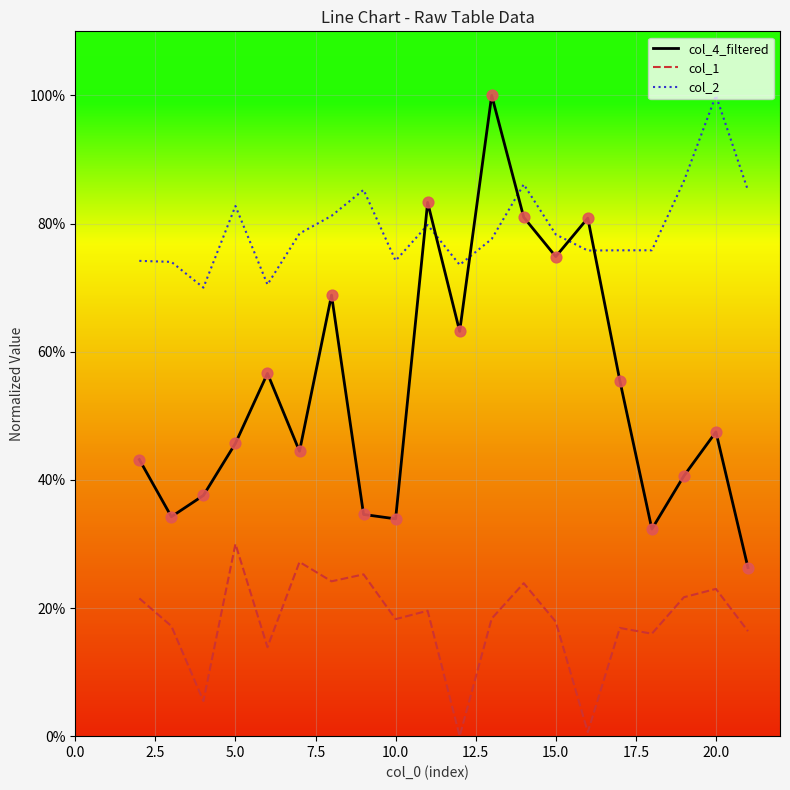

Which series has the largest total across all categories?

col_2